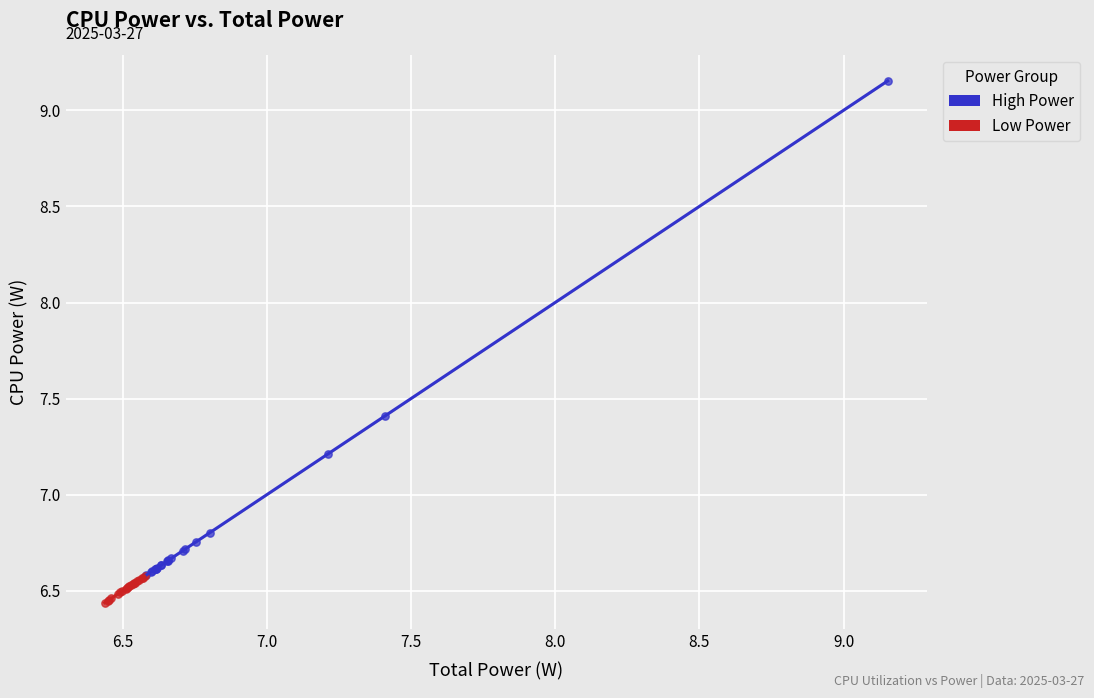

Which series reaches the maximum Y coordinate?

High Power